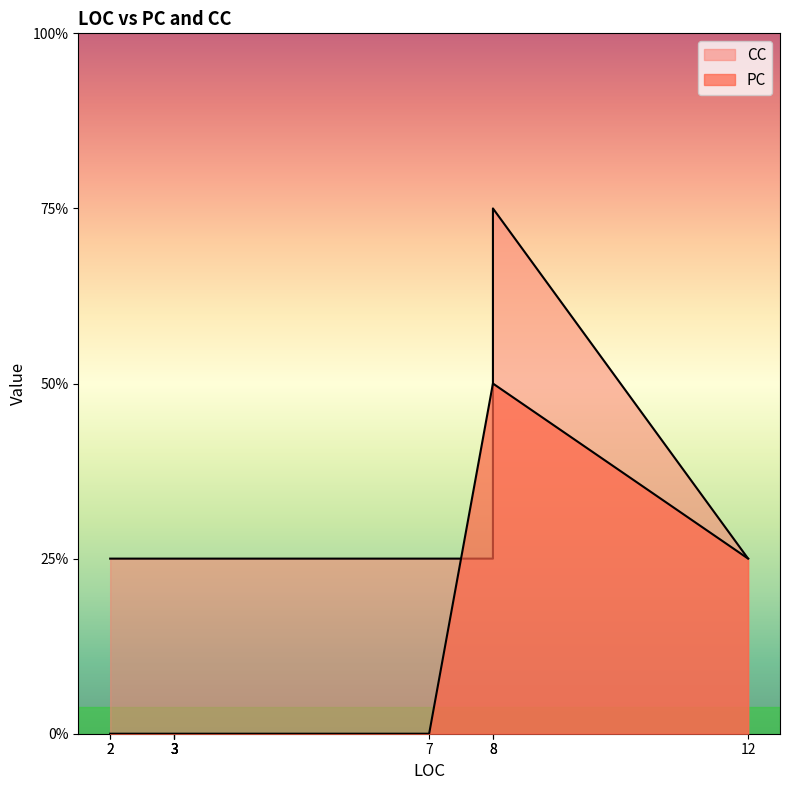

At 2, list the series in order from smallest to largest.

PC, CC